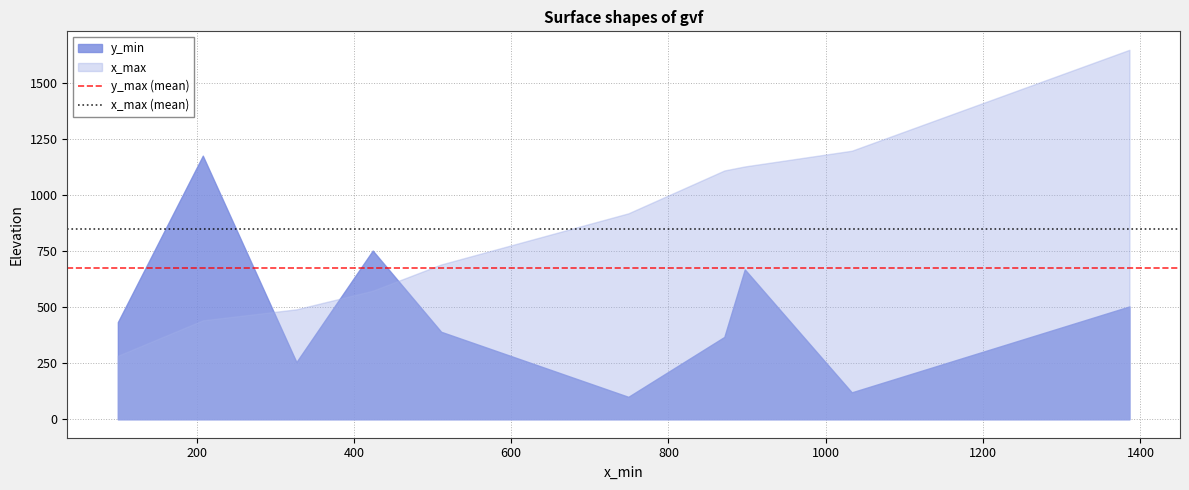

Rank the series by their maximum value, from highest to lowest.

x_max, y_min